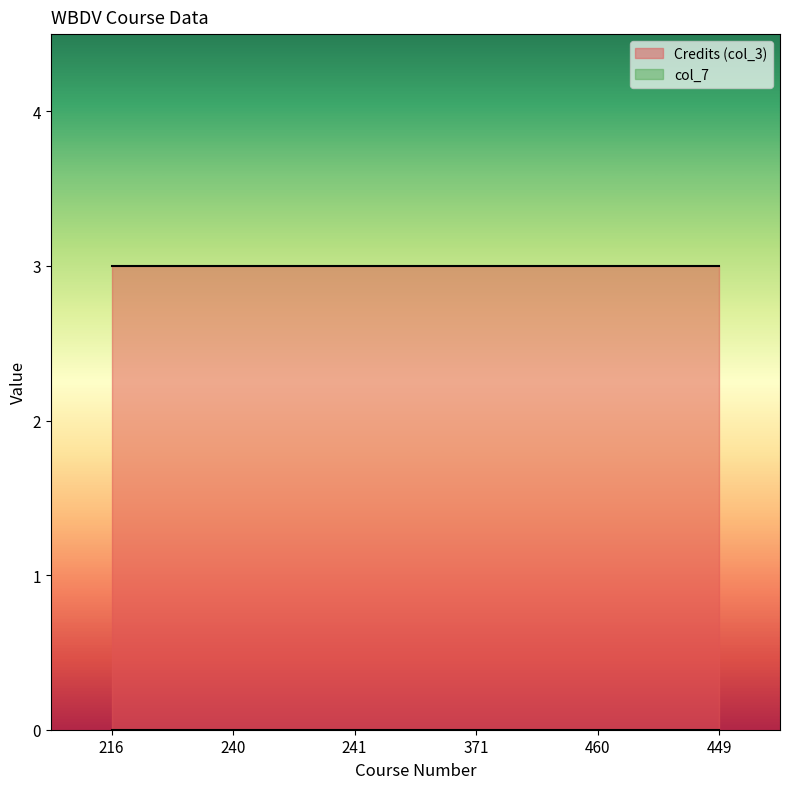

What is the sum of all Credits (col_3) values?

18